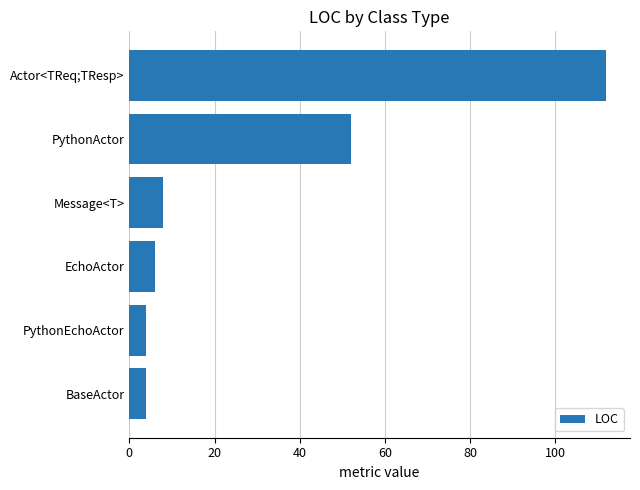

Which category has the highest value across all series?

Actor<TReq;TResp>